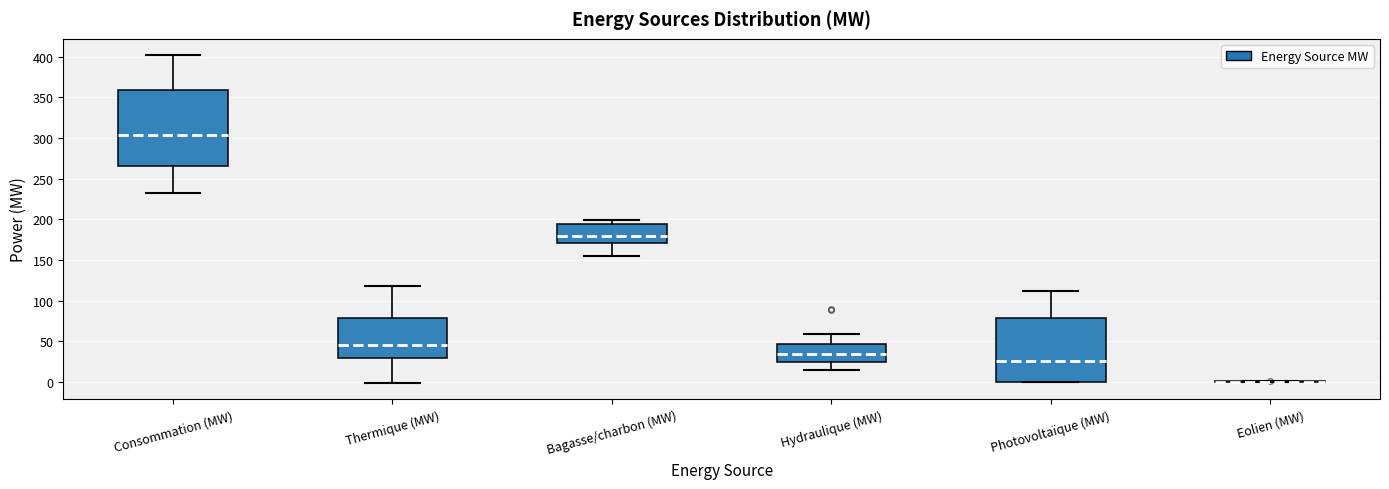

Where does the lower whisker of the box for Bagasse/charbon (MW) end on the y-axis? The values are not printed on the chart, so give them approximately, as read against the axis.

155